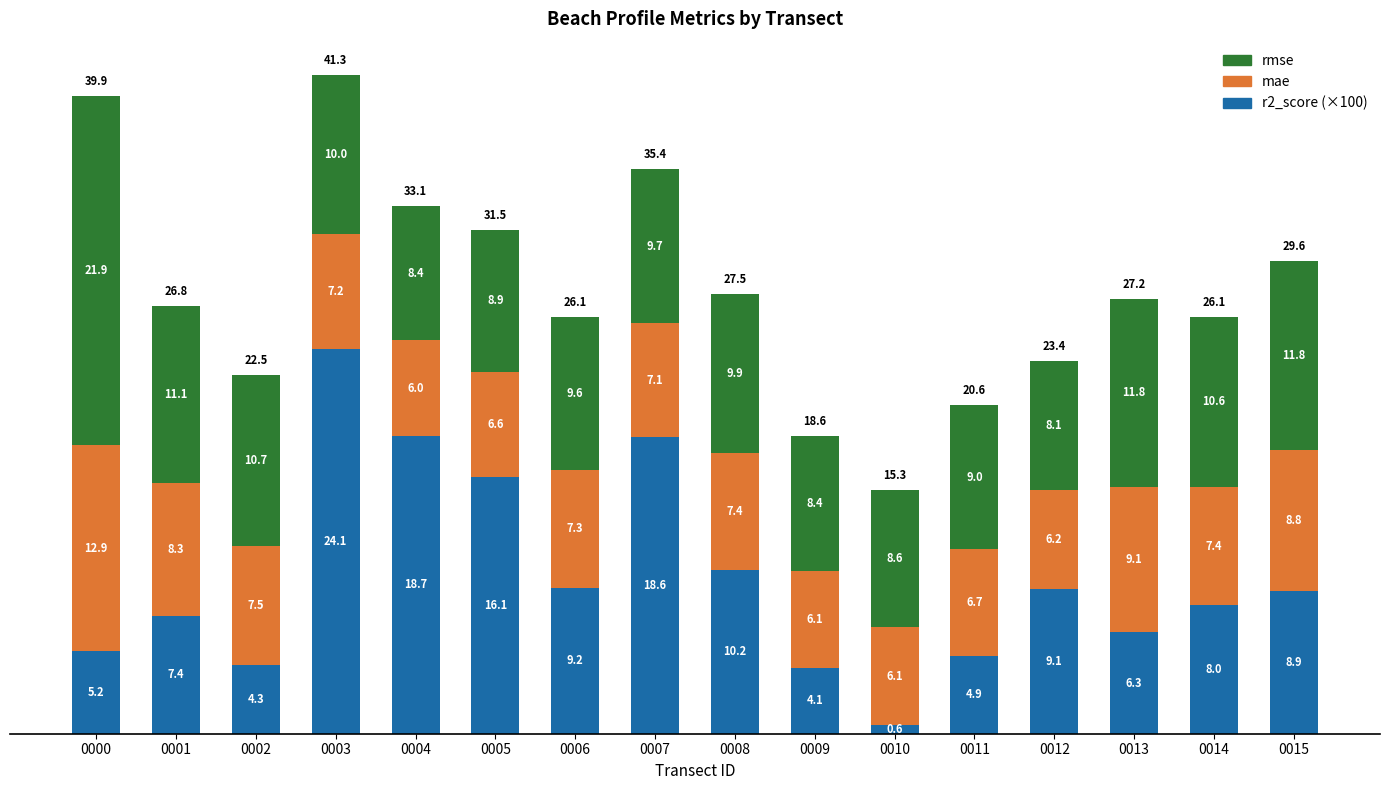

What is the average value of the r2_score (×100) series?

9.7